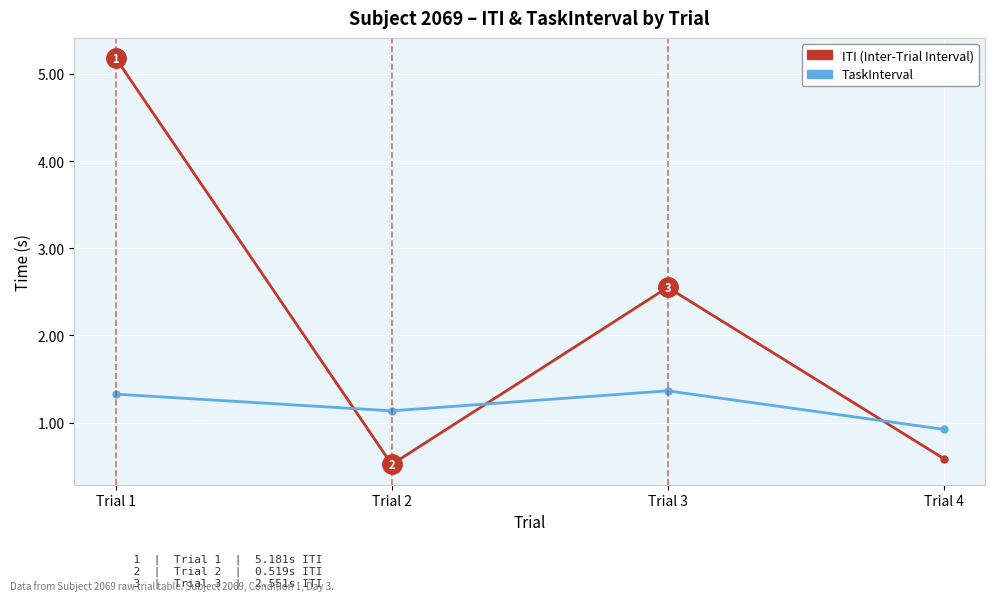

Reading left to right, list all the values displayed in this chart.

ITI: Trial 1=5.2	Trial 2=0.5	Trial 3=2.6	Trial 4=0.6
TaskInterval: Trial 1=1.3	Trial 2=1.1	Trial 3=1.4	Trial 4=0.9